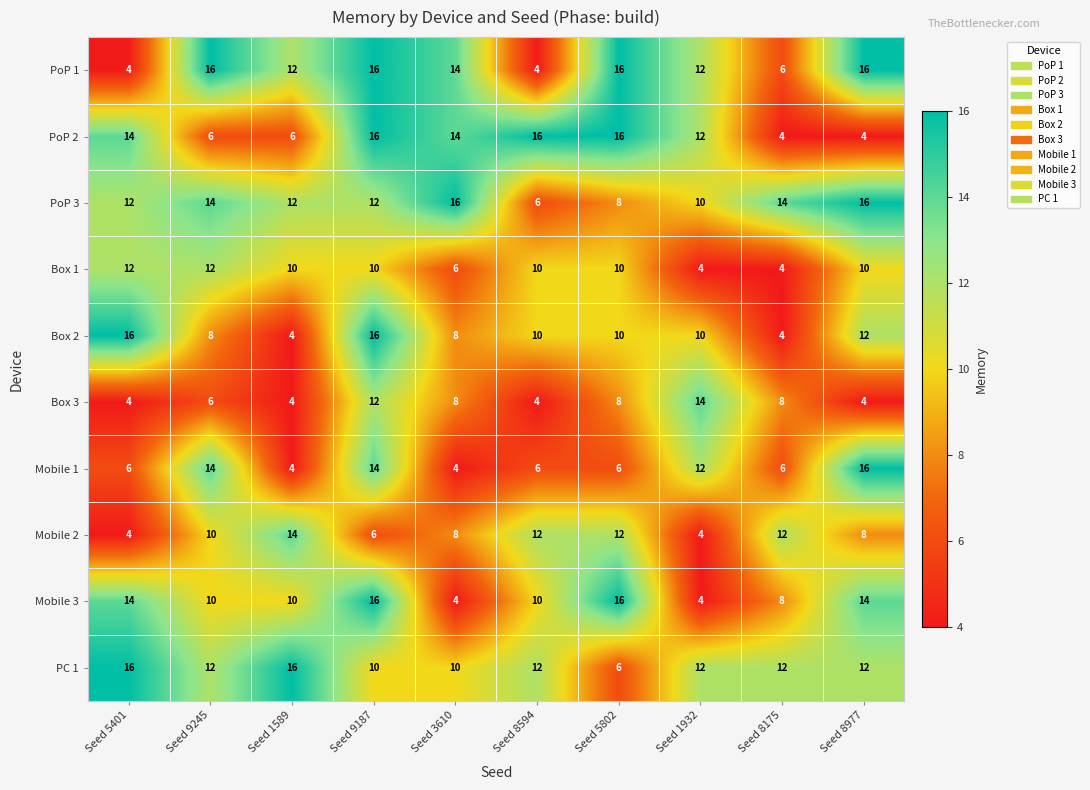

The PoP 1 series shows 16 at Seed 8977. True or false?

True